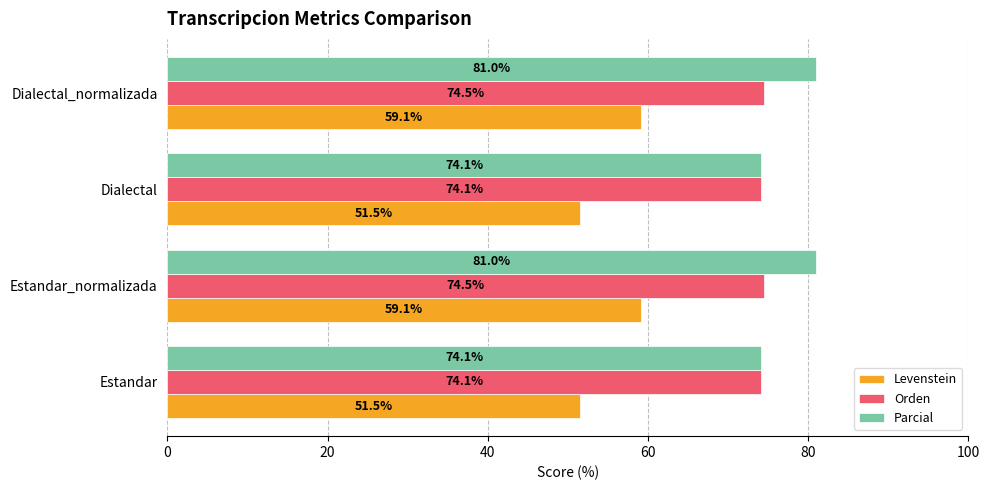

What is the sum of the Parcial values at Estandar_normalizada and Estandar?

155.1